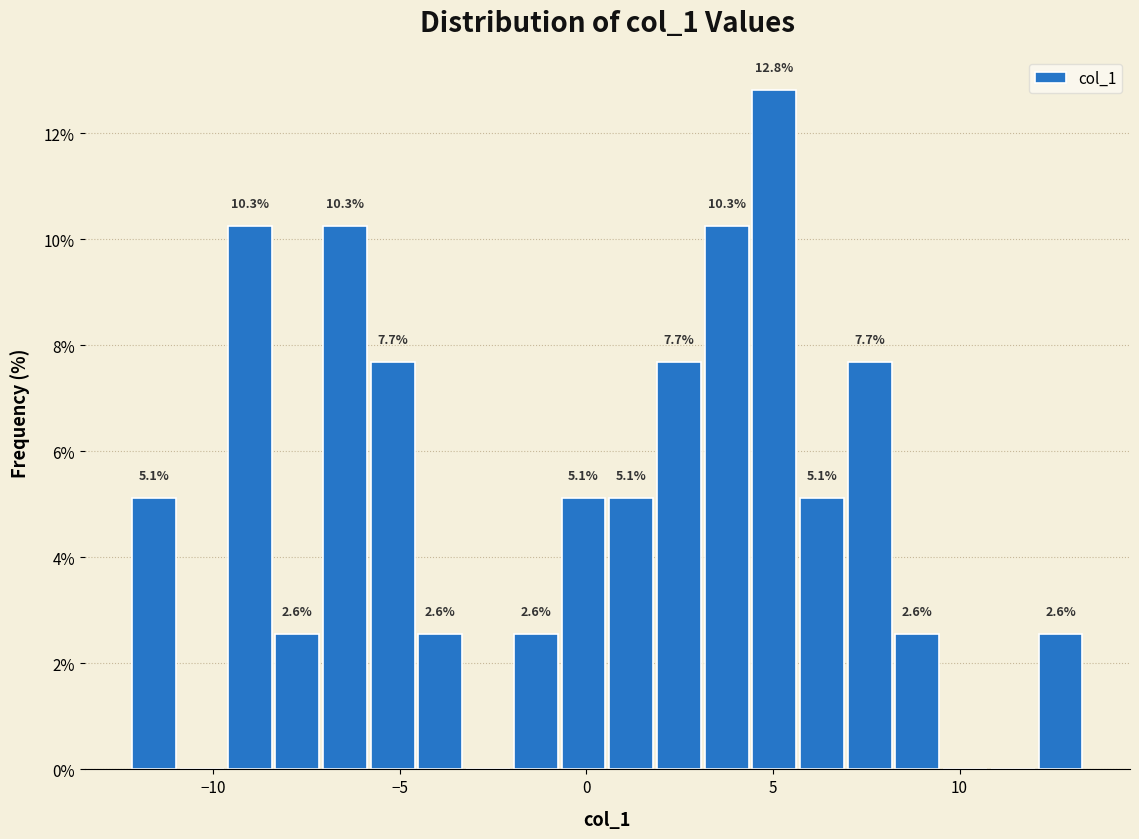

Around what value on the x-axis is the tallest bar? Give the approximate position of its centre, as read against the axis.

5.0